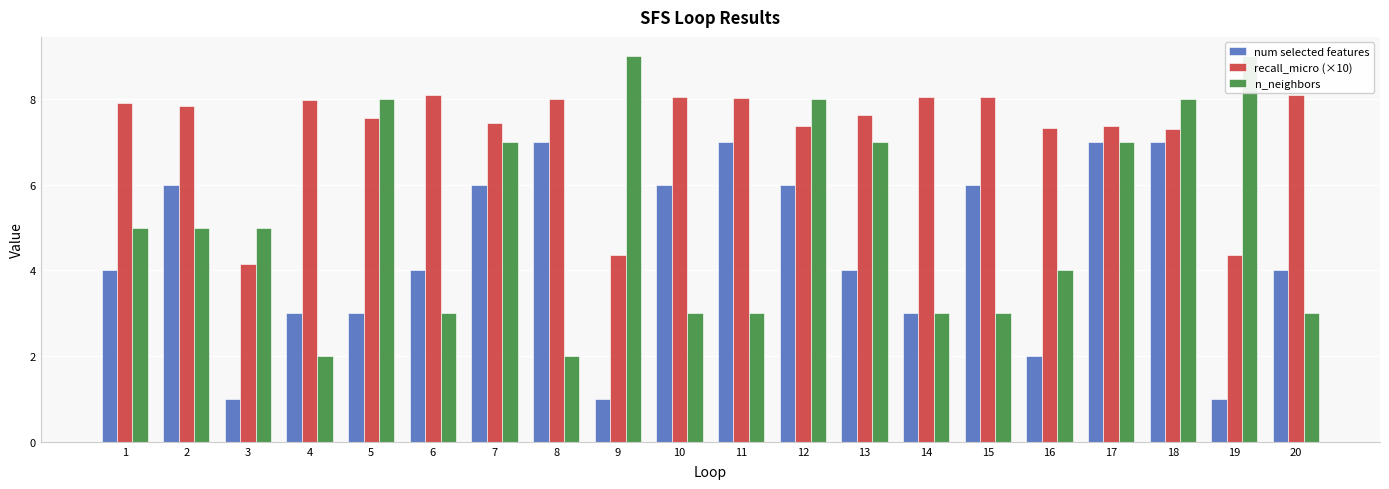

Which has a higher value, 2 or 7?

2